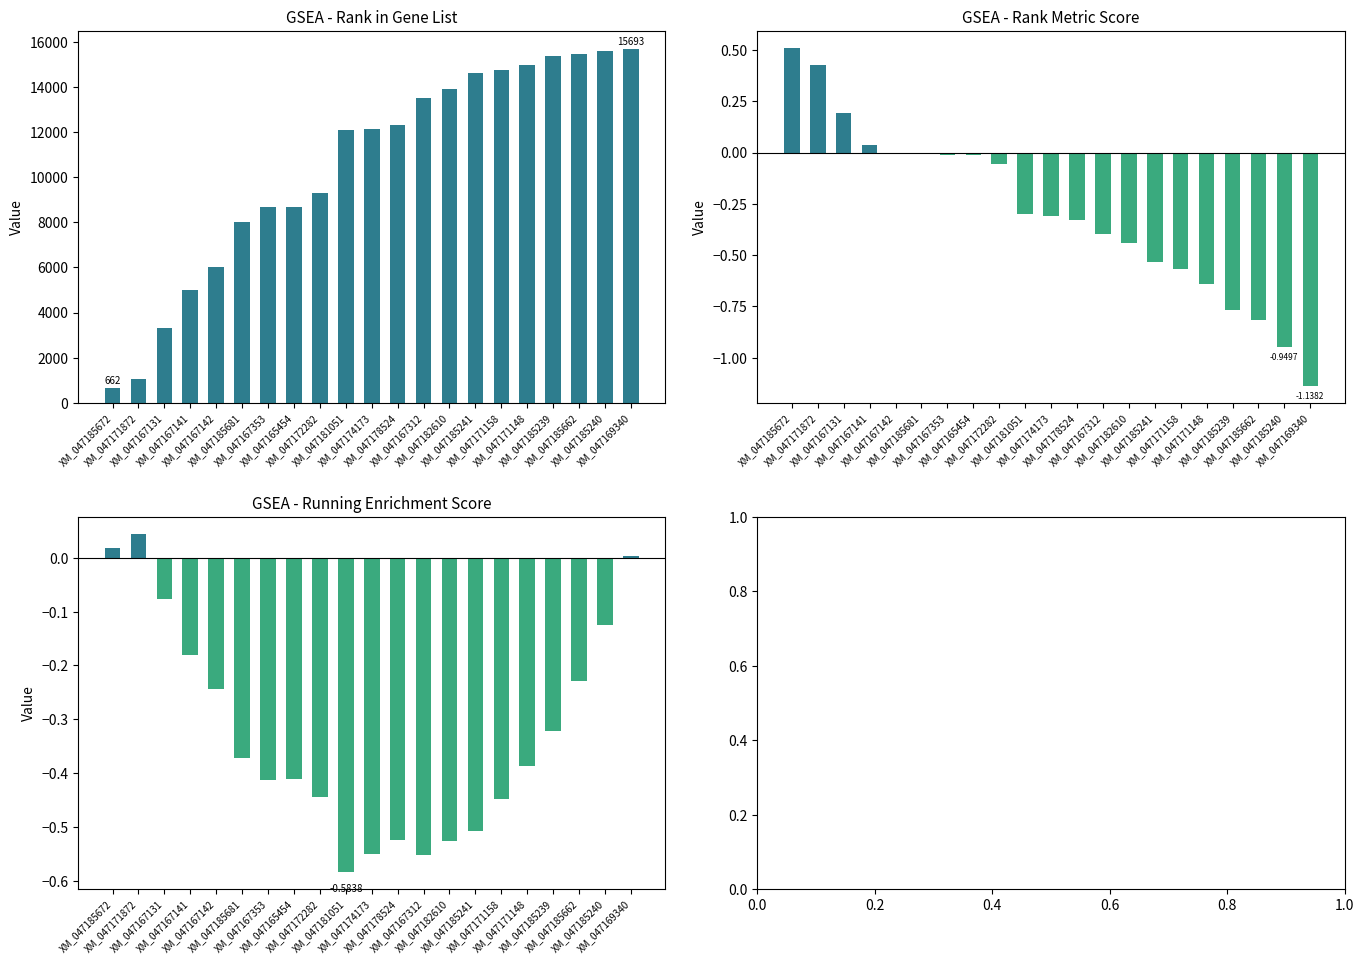

What is the total value across all series at XM_047171158?

14760.0